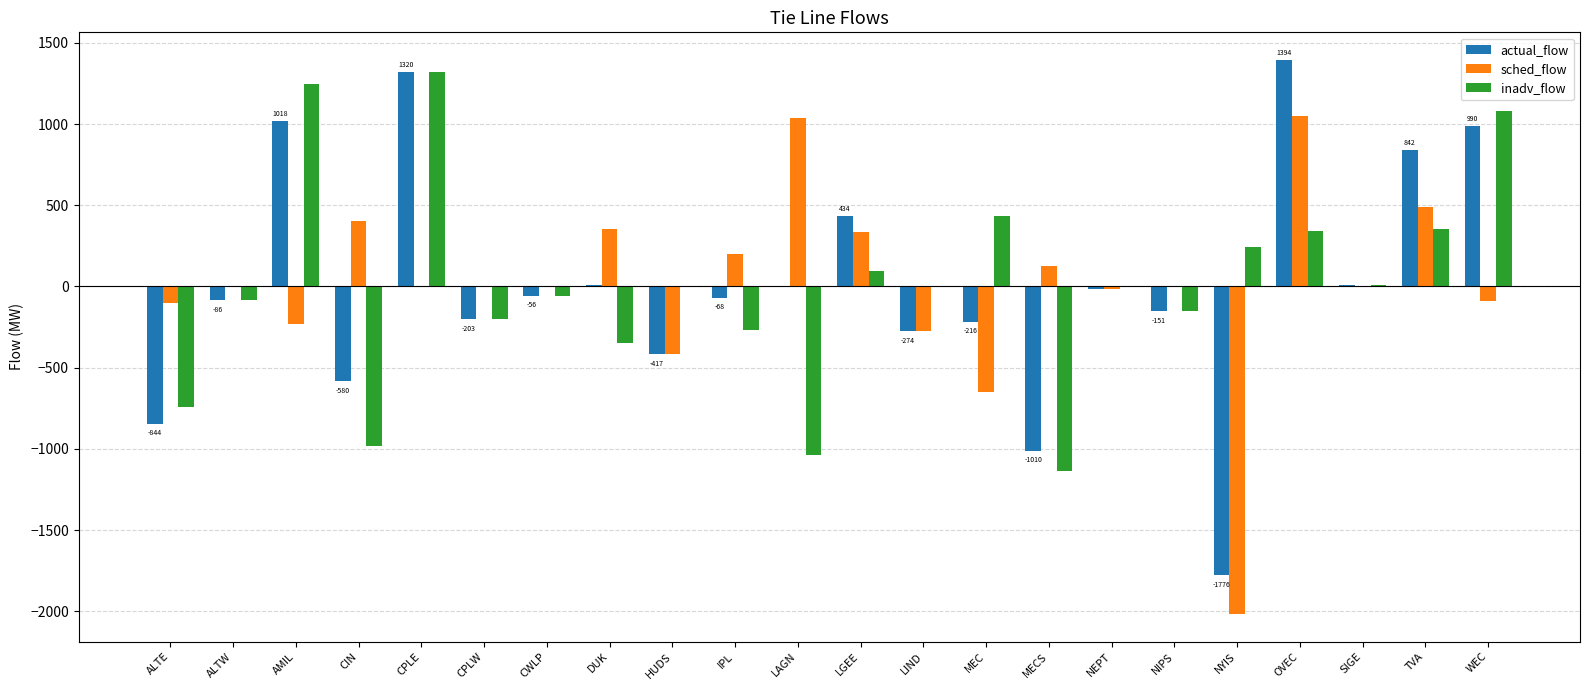

What is the total value across all series at NYIS?

-3552